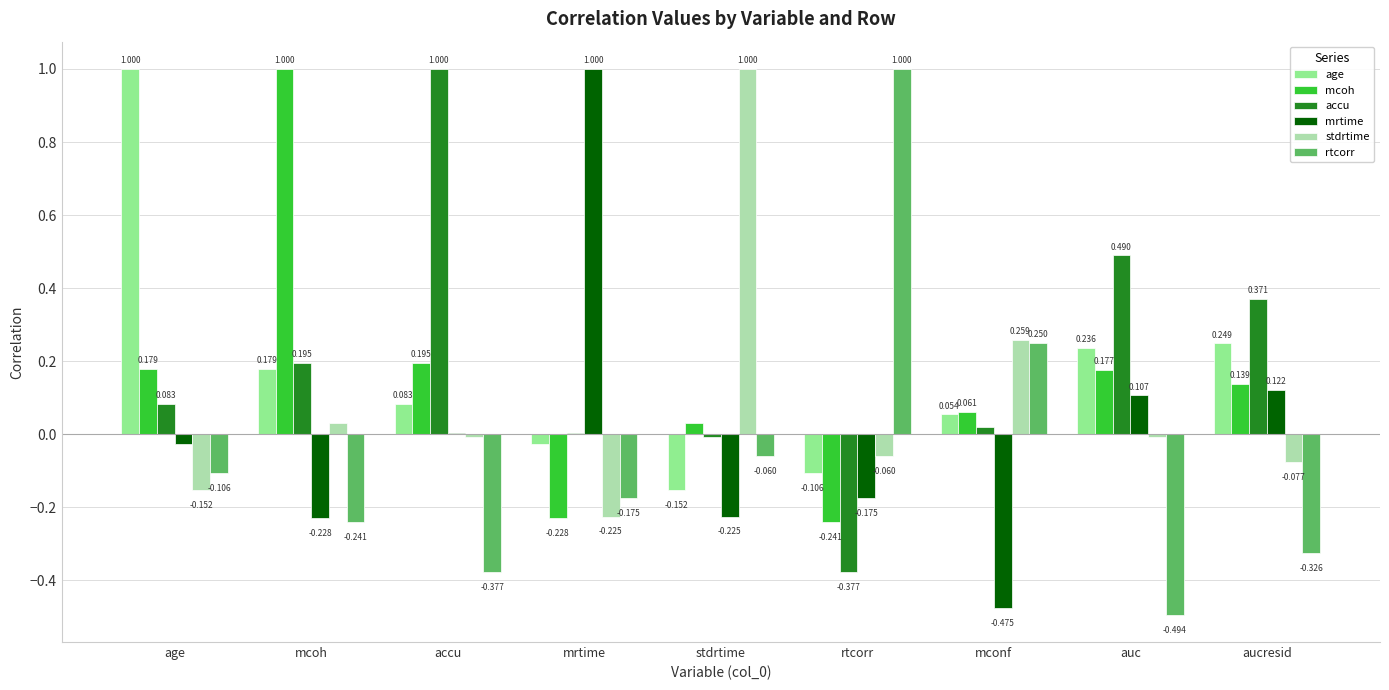

At which label does mcoh reach its peak?

mcoh